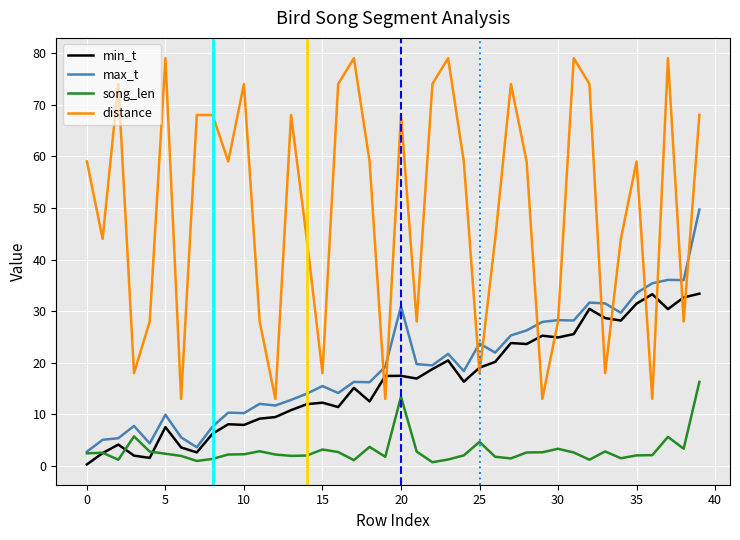

Which series has the largest range (max minus min)?

distance